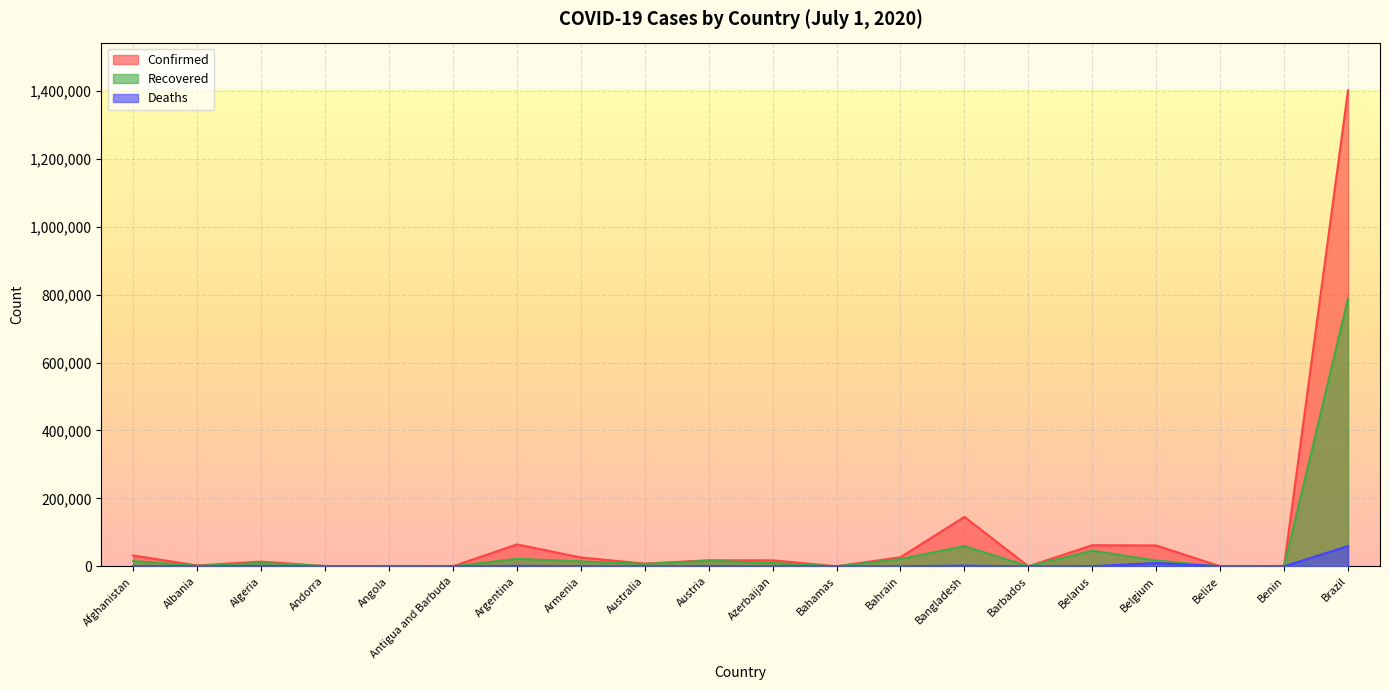

The value of Confirmed at Algeria is 23469. True or false?

False